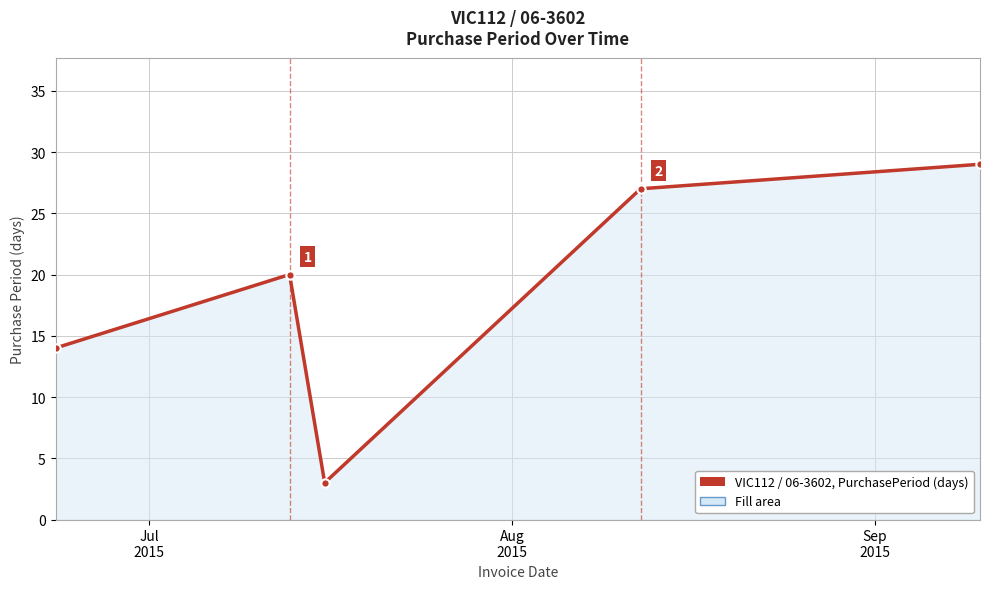

How many points are higher than both their immediate neighbors (excluding endpoints)?

1